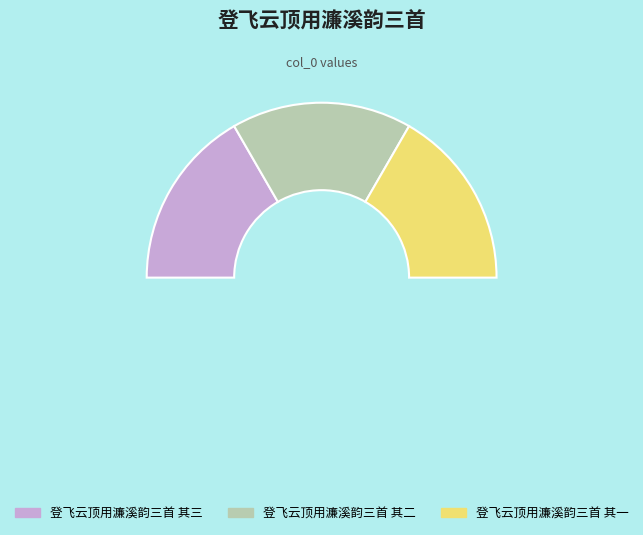

How much of the chart is everything except 登飞云顶用濂溪韵三首 其一?

66.7%